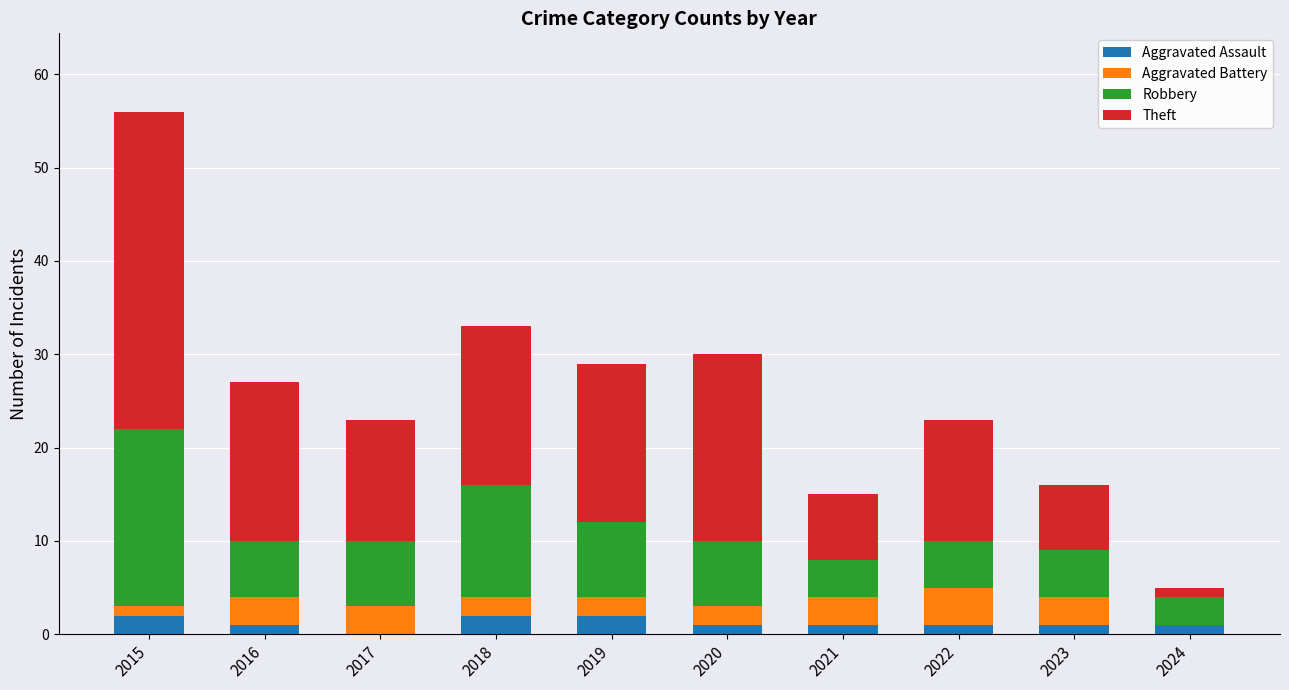

At which label does Aggravated Assault first exceed 1?

2015